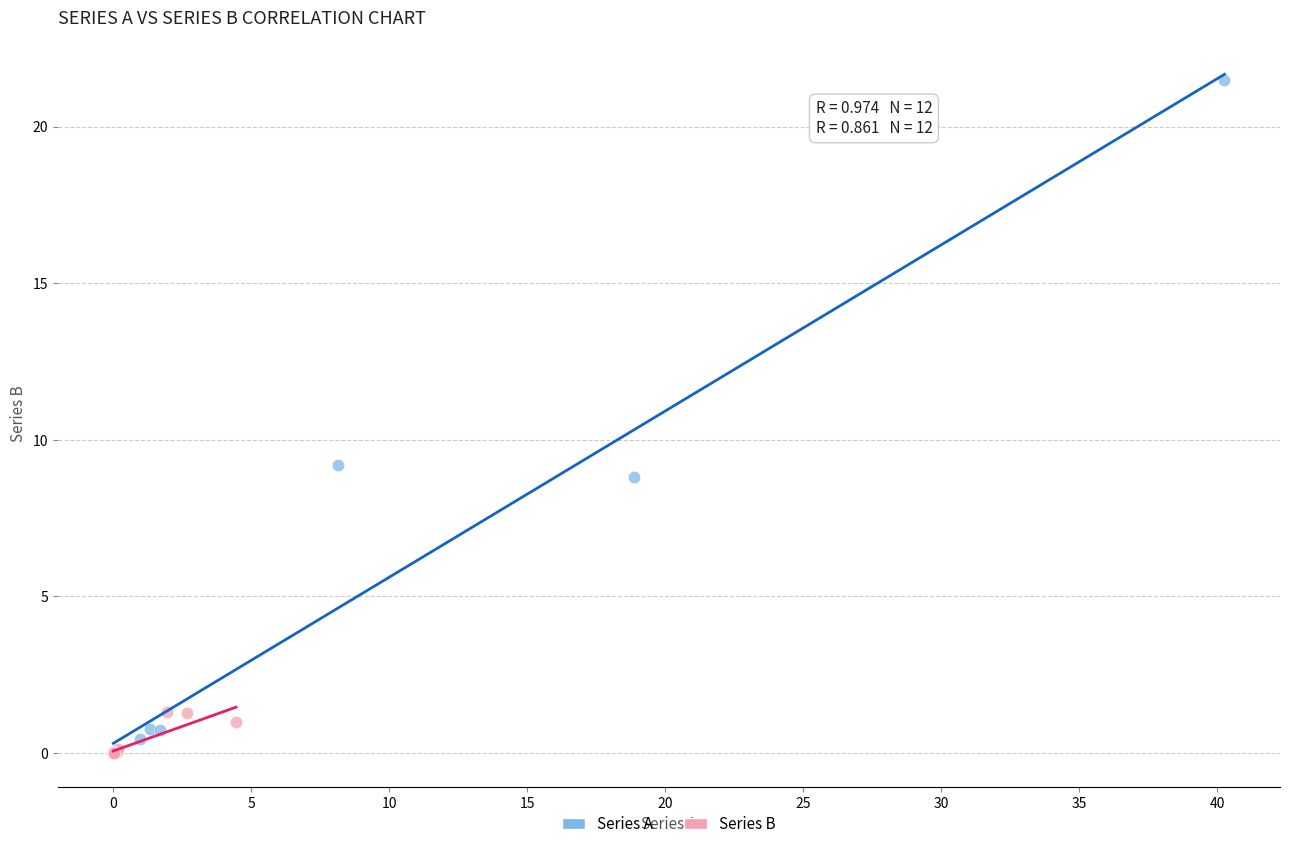

Which series has the largest Y range (max minus min)?

Series A